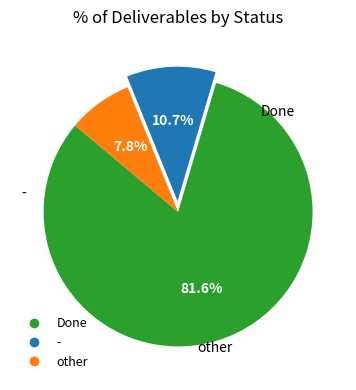

How many slices are in this pie chart?

3